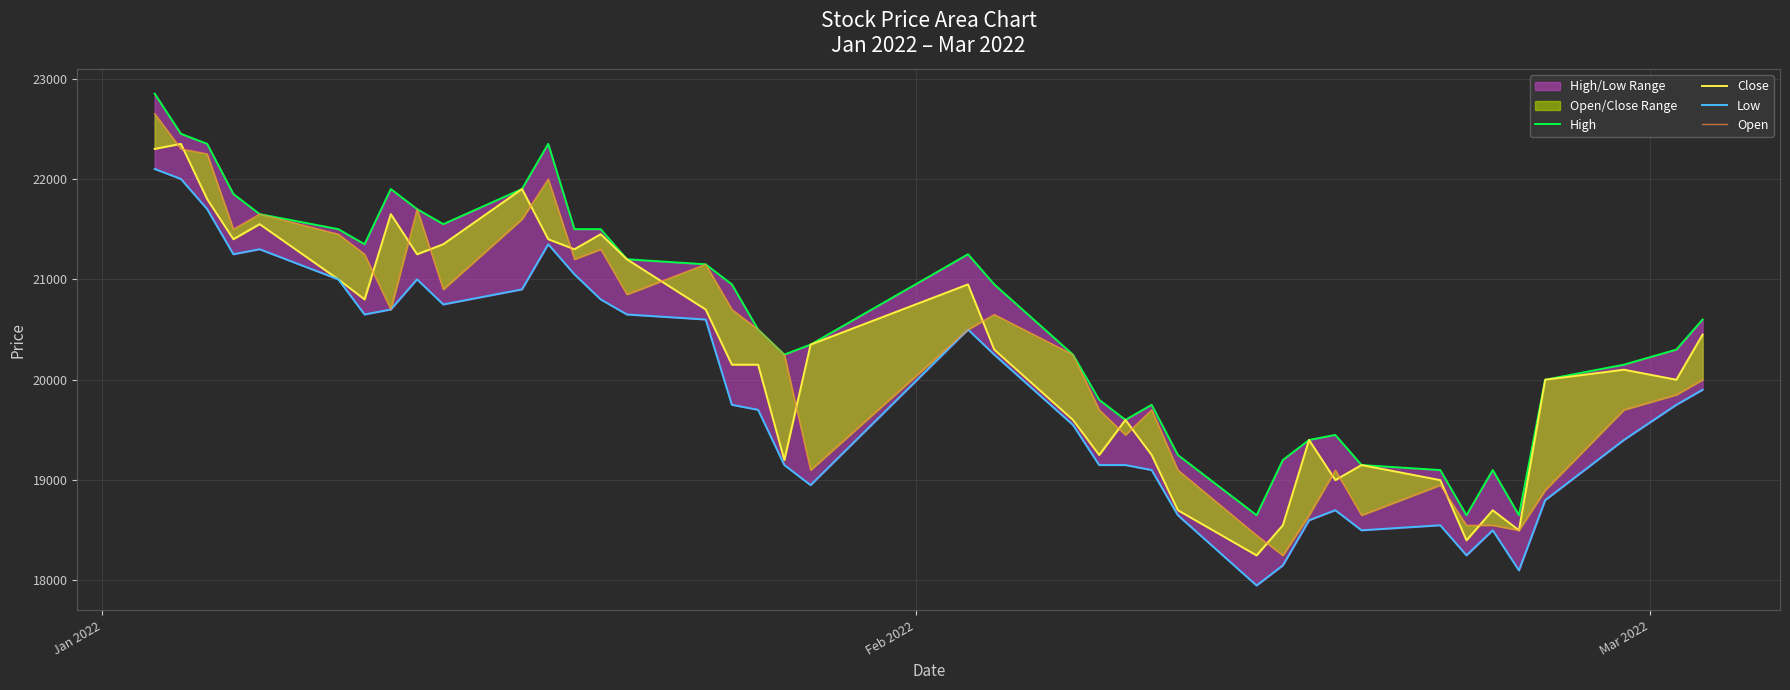

The High series shows 13403 at Jan 2022. True or false?

False